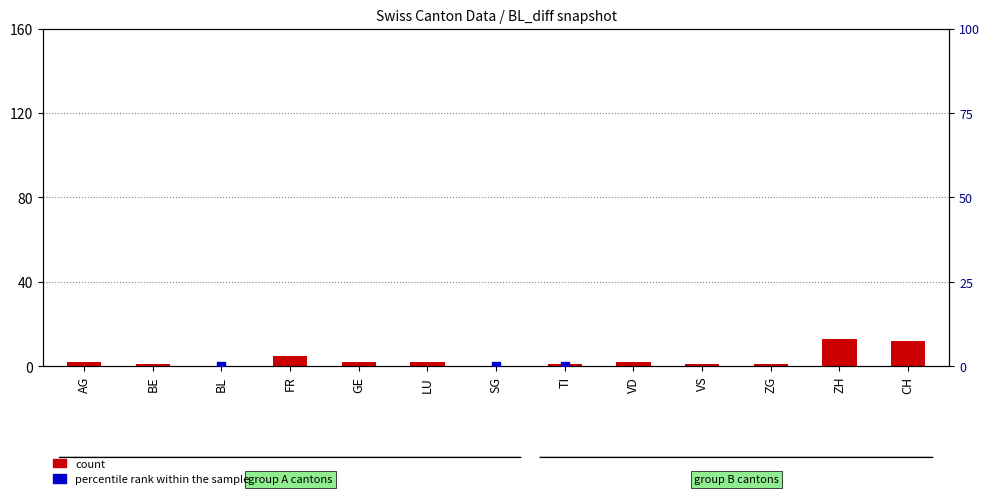

What are all the series names shown in the legend?

count, percentile rank within the sample